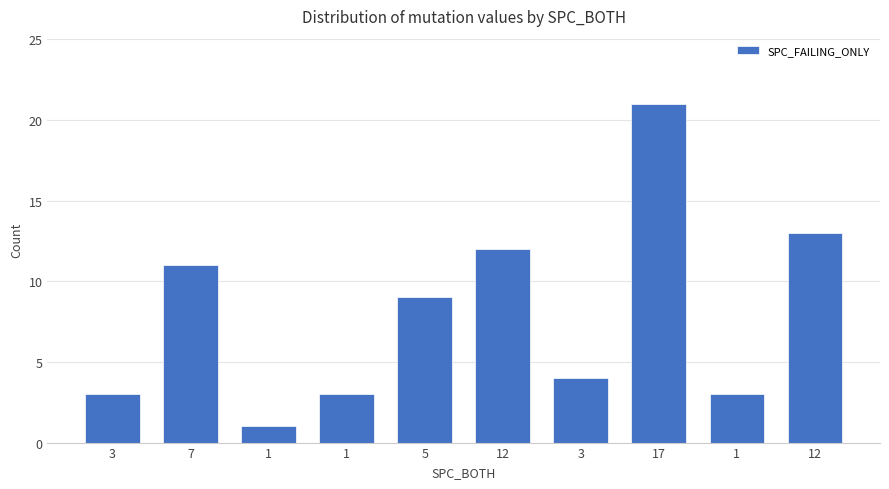

Are the bars horizontal?

No